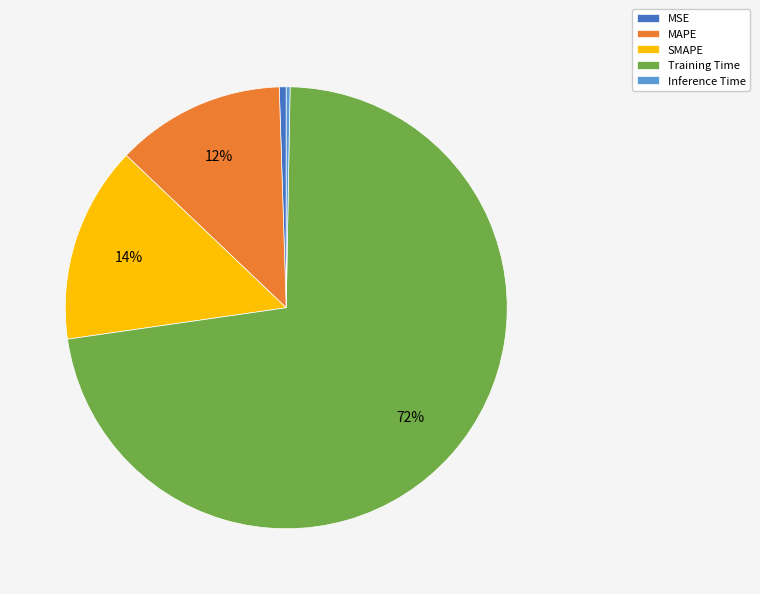

Which has a higher value, Inference Time or Training Time?

Training Time